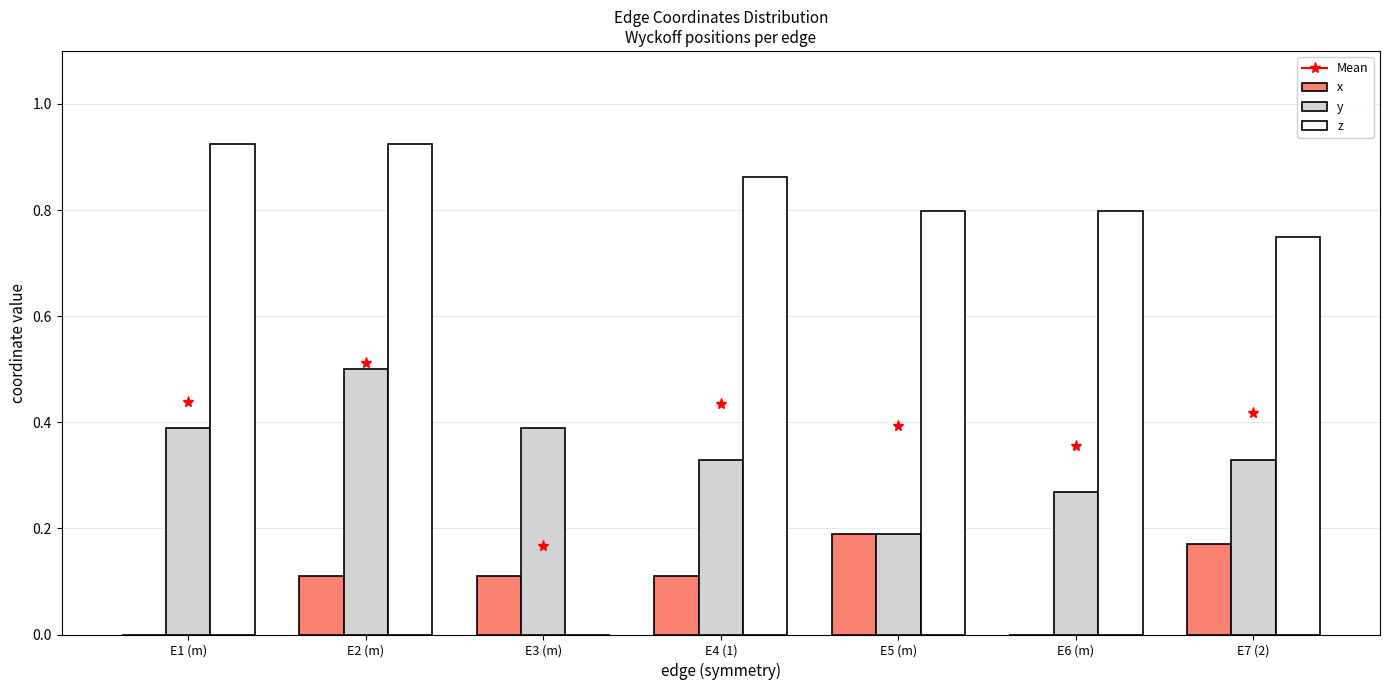

At which category is the sum across all series the highest?

E2 (m)